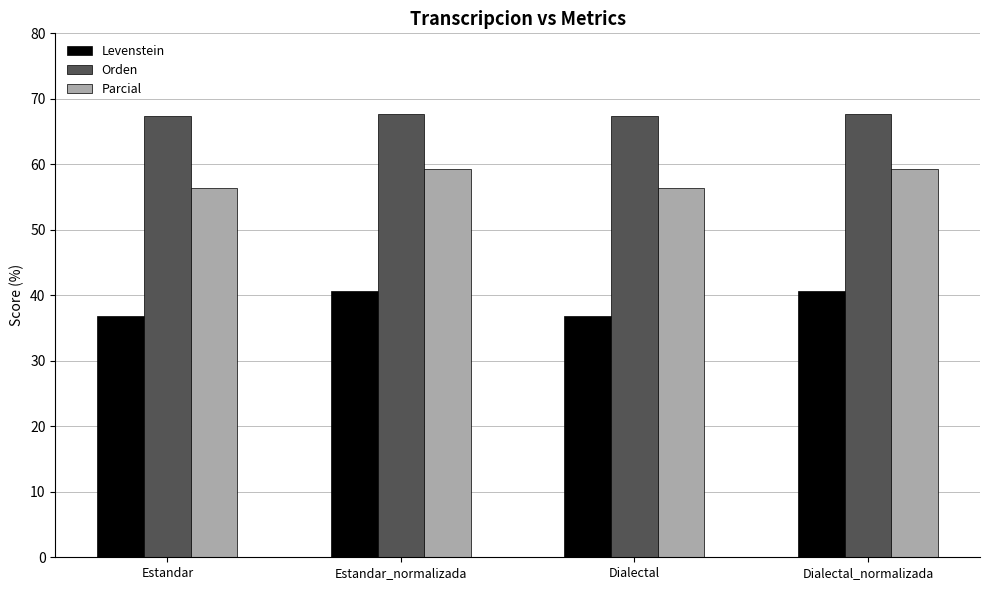

True or false: Orden has a value of 67.4 at Dialectal.

True